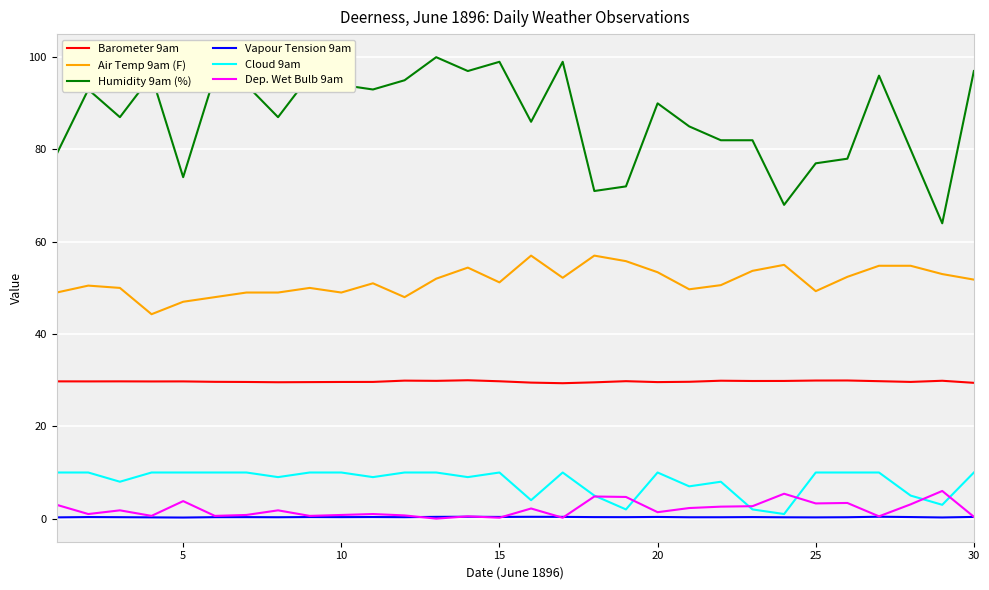

True or false: Humidity 9am (%) and Cloud 9am cross at least once.

False